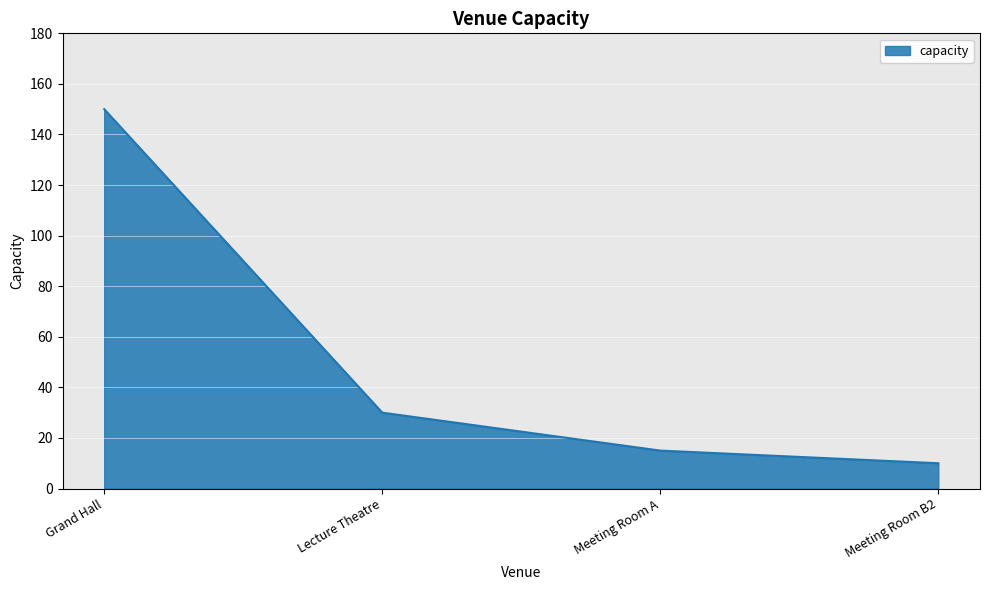

What is the change in value from Lecture Theatre to Meeting Room B2?

-20